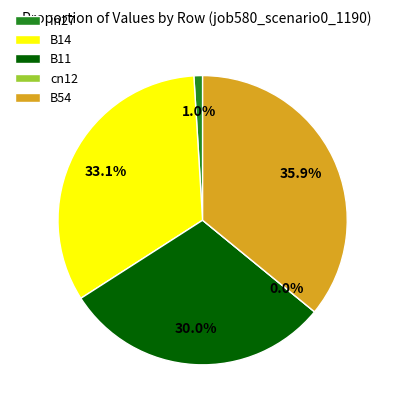

The cn12 slice represents 0% of the pie. True or false?

True